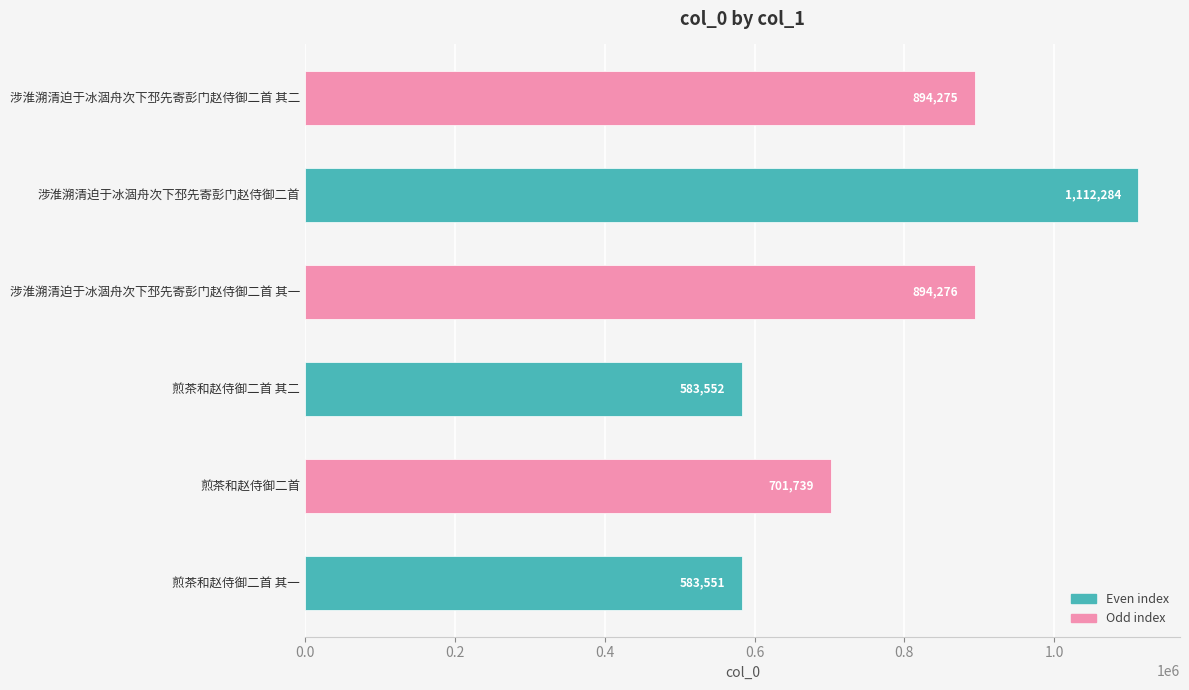

What is the change in value from 煎茶和赵侍御二首 其二 to 涉淮溯清迫于冰涸舟次下邳先寄彭门赵侍御二首 其二?

+310723